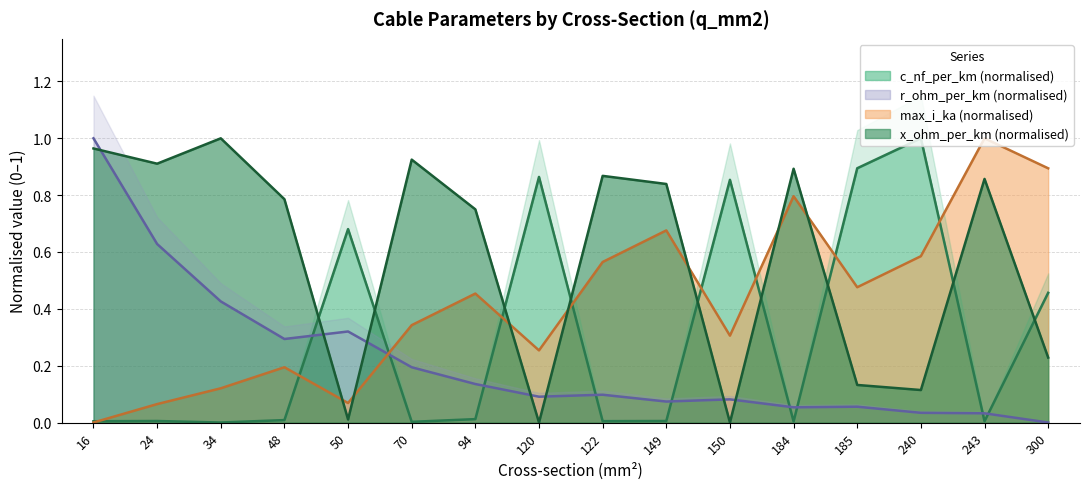

Rank the series at 122 from lowest to highest value.

c_nf_per_km, r_ohm_per_km, max_i_ka, x_ohm_per_km